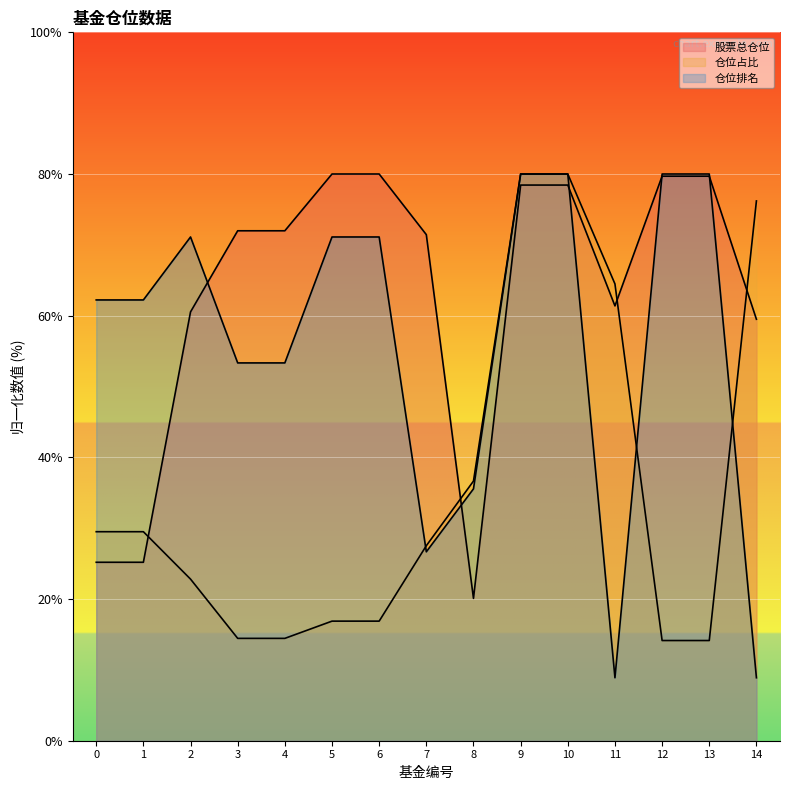

Reading right to left, what are all the values shown in this chart?

股票总仓位: 14=59.5	13=79.7	12=79.7	11=61.4	10=78.4	9=78.4	8=20.1	7=71.4	6=80.0	5=80.0	4=72.0	3=72.0	2=60.5	1=25.2	0=25.2
仓位占比: 14=76.2	13=14.1	12=14.1	11=64.5	10=80.0	9=80.0	8=36.7	7=27.5	6=16.9	5=16.9	4=14.4	3=14.4	2=22.8	1=29.5	0=29.5
仓位排名: 14=8.9	13=80.0	12=80.0	11=8.9	10=80.0	9=80.0	8=35.6	7=26.7	6=71.1	5=71.1	4=53.3	3=53.3	2=71.1	1=62.2	0=62.2